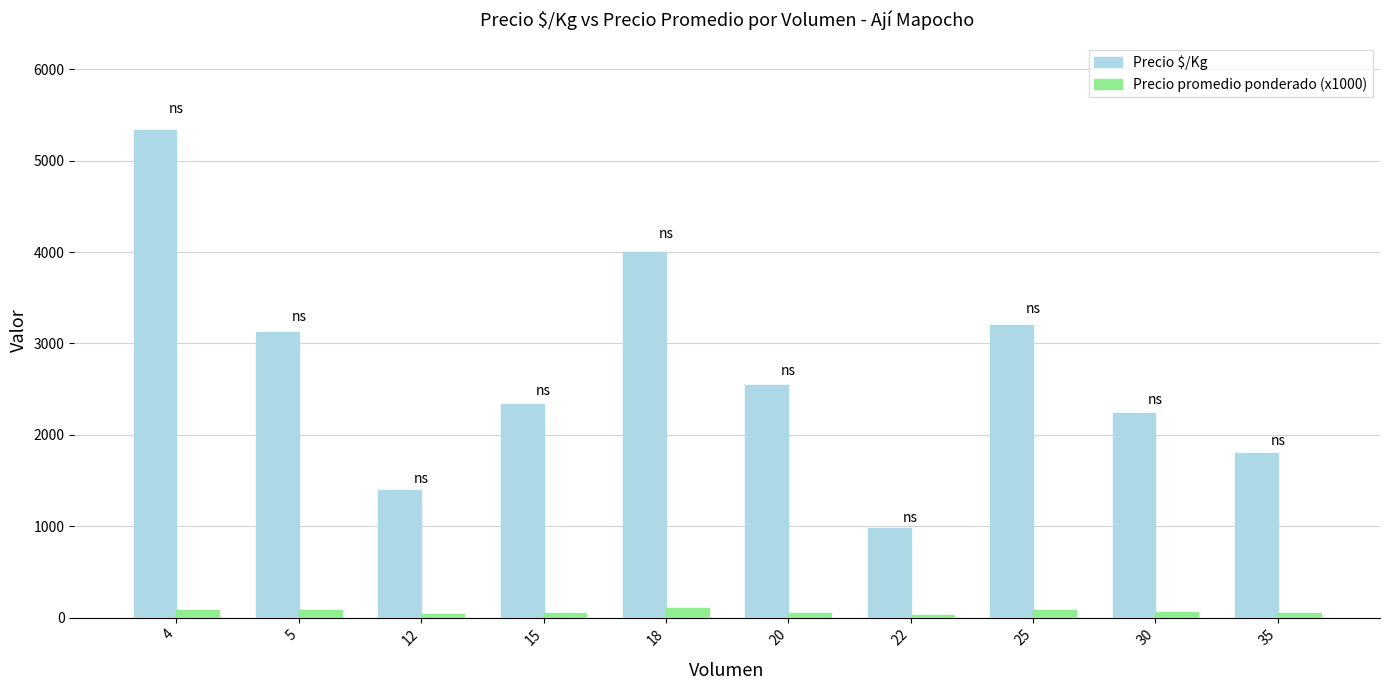

What is the total value across all series at 20?

2593.7